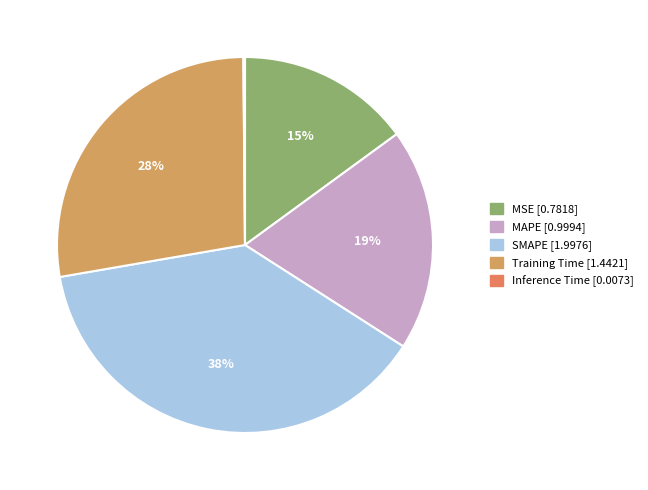

The Training Time slice represents 18% of the pie. True or false?

False